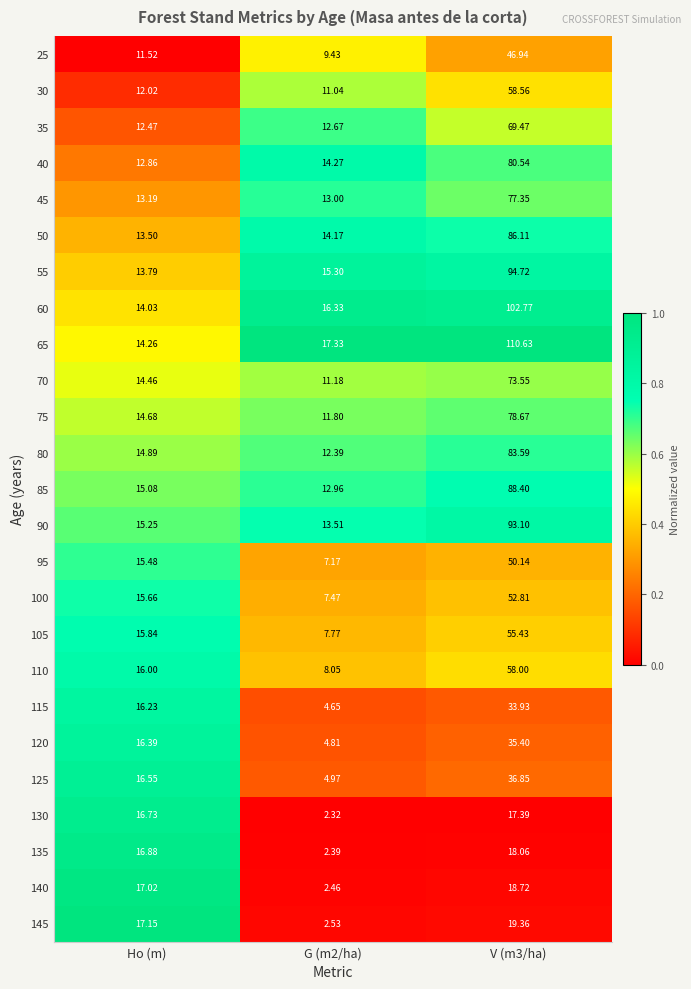

Where does the 115 series first go above 16?

Ho (m)